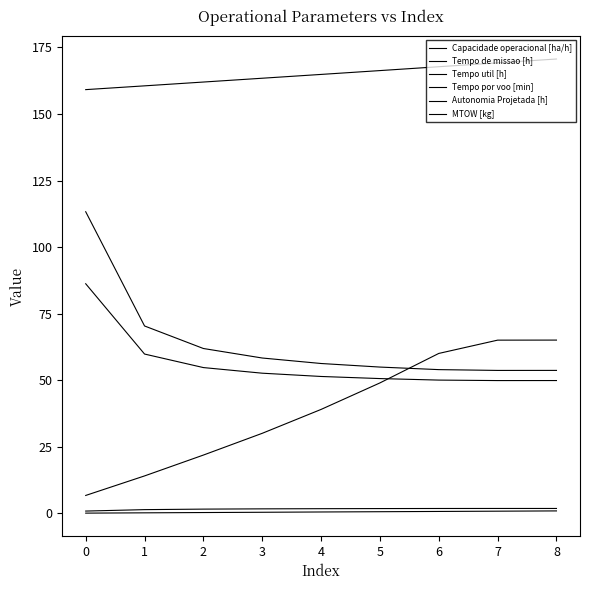

Which has a higher value, 5 or 4?

5